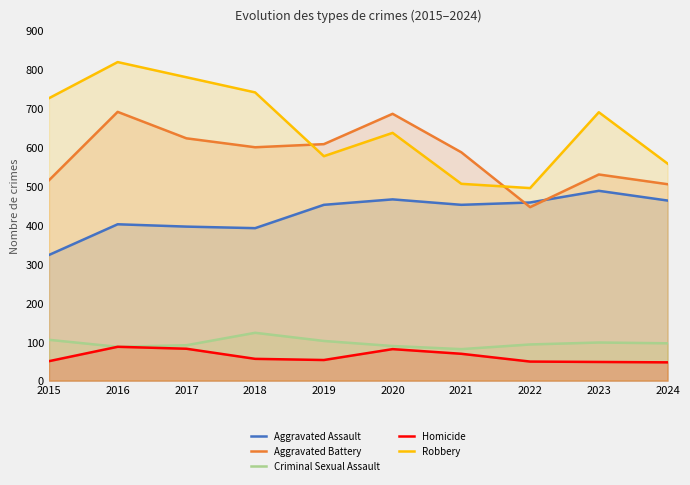

What are all the series names shown in the legend?

Aggravated Assault, Aggravated Battery, Criminal Sexual Assault, Homicide, Robbery